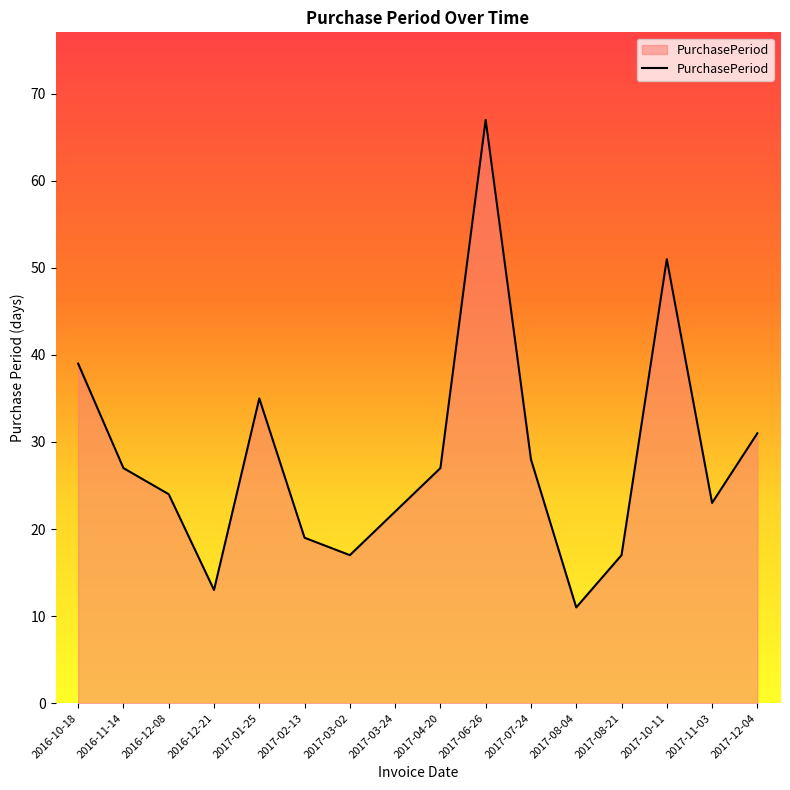

True or false: the data shows 24 at 2016-12-08.

True